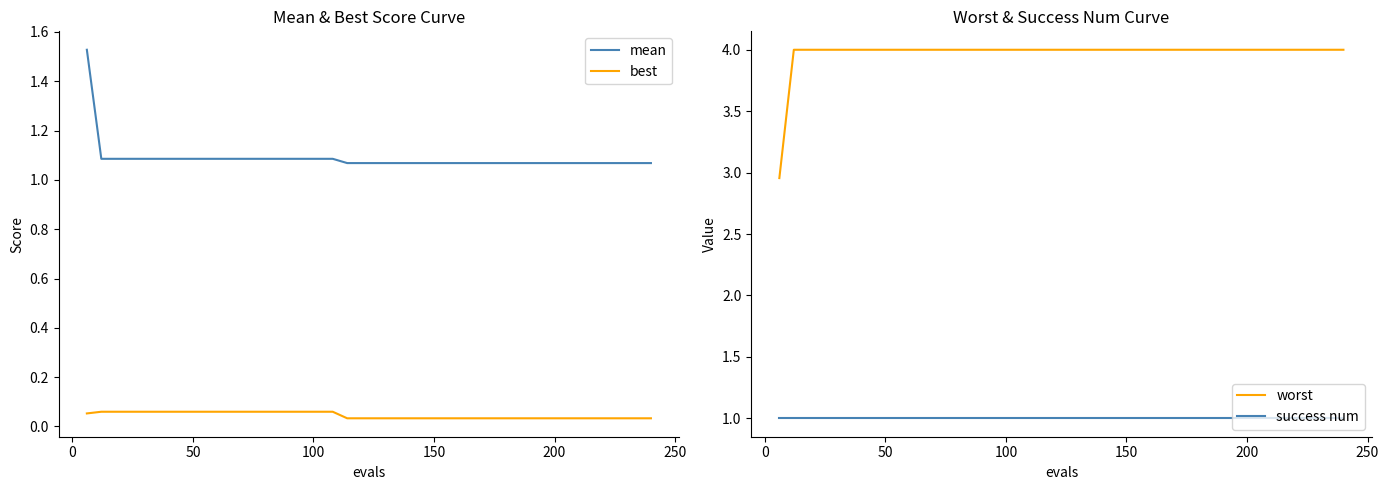

What is the value of the mean point at the 33rd from the left?

1.1